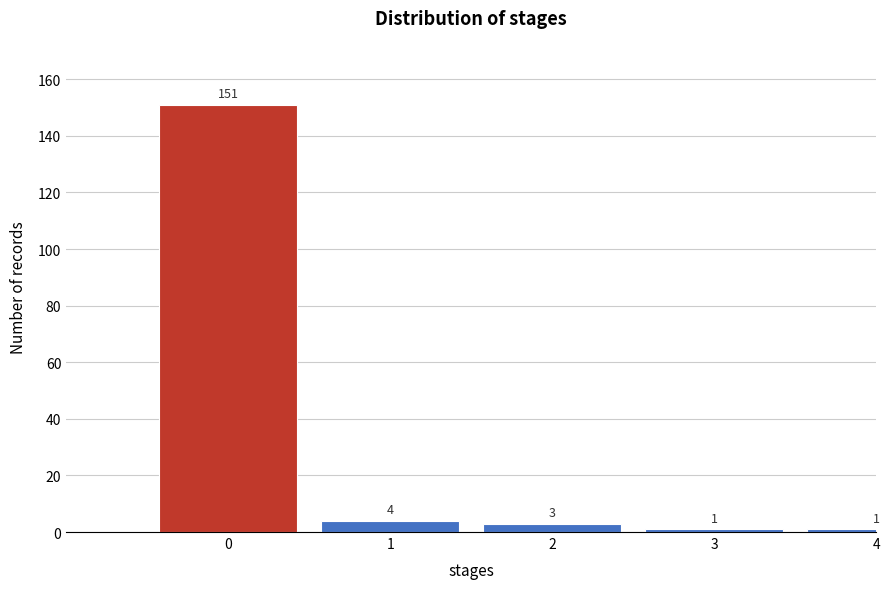

Reading left to right, what are all the values shown in this chart?

0=151	1=4	2=3	3=1	4=1